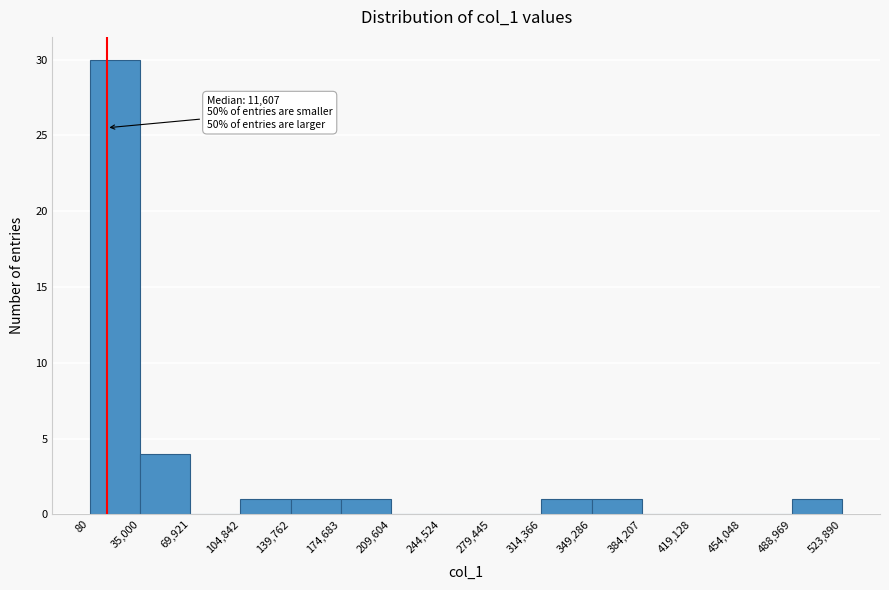

Over which range of the x-axis is the bar tallest?

80 to 35,000